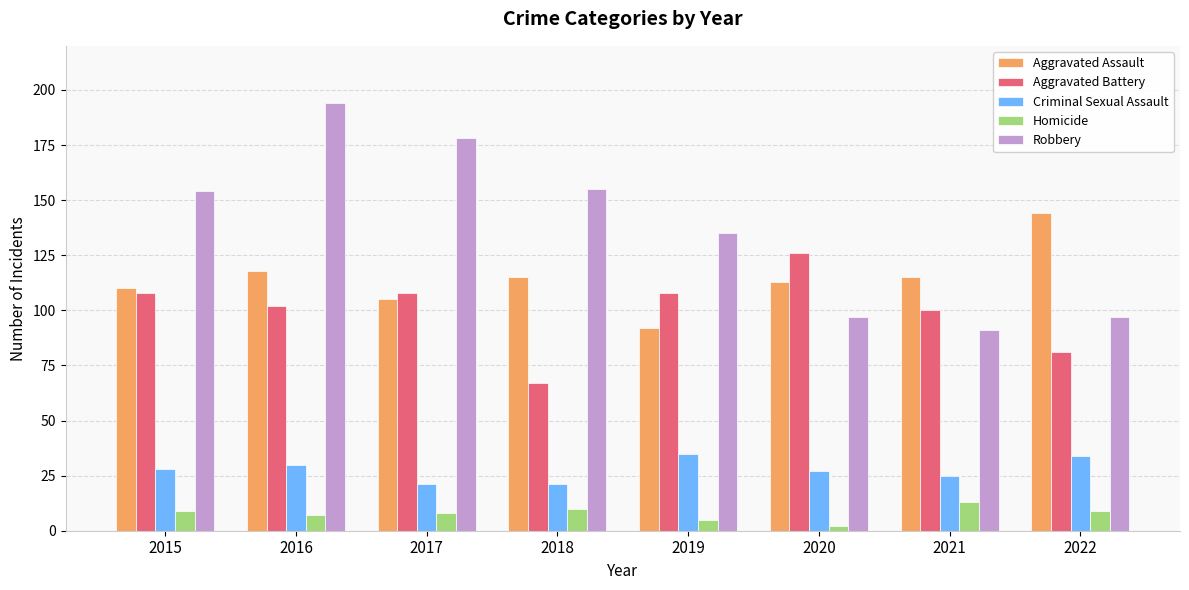

Which series has the largest total across all categories?

Robbery